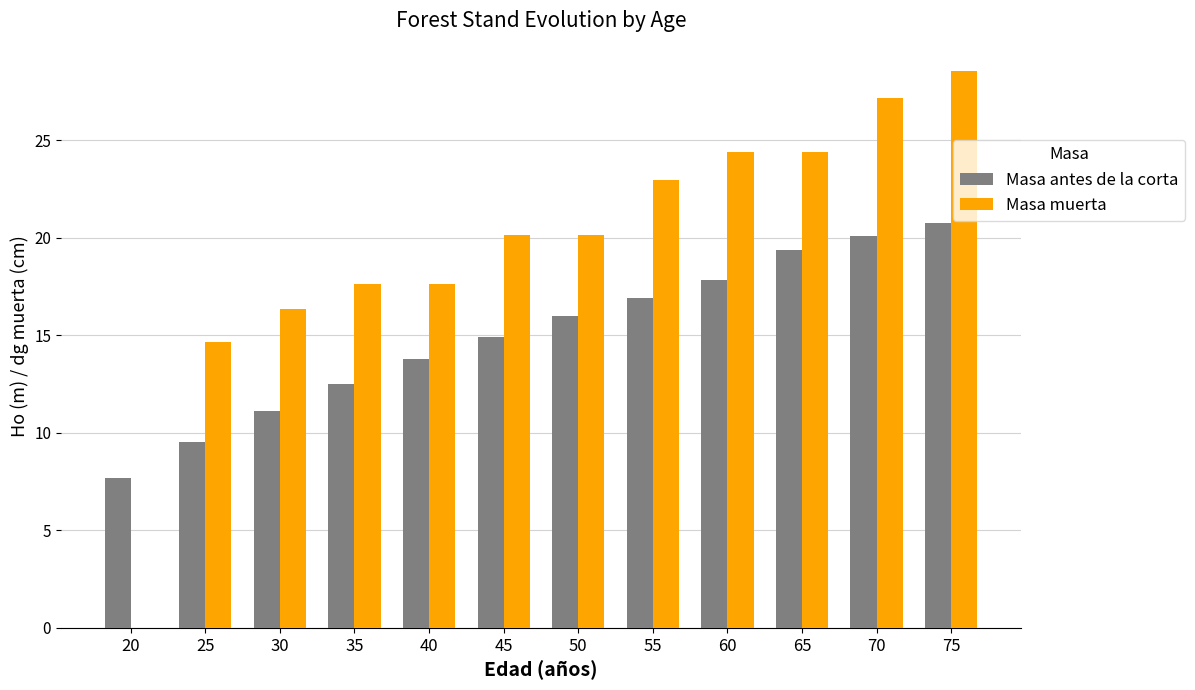

Which series has the largest total across all categories?

Masa muerta